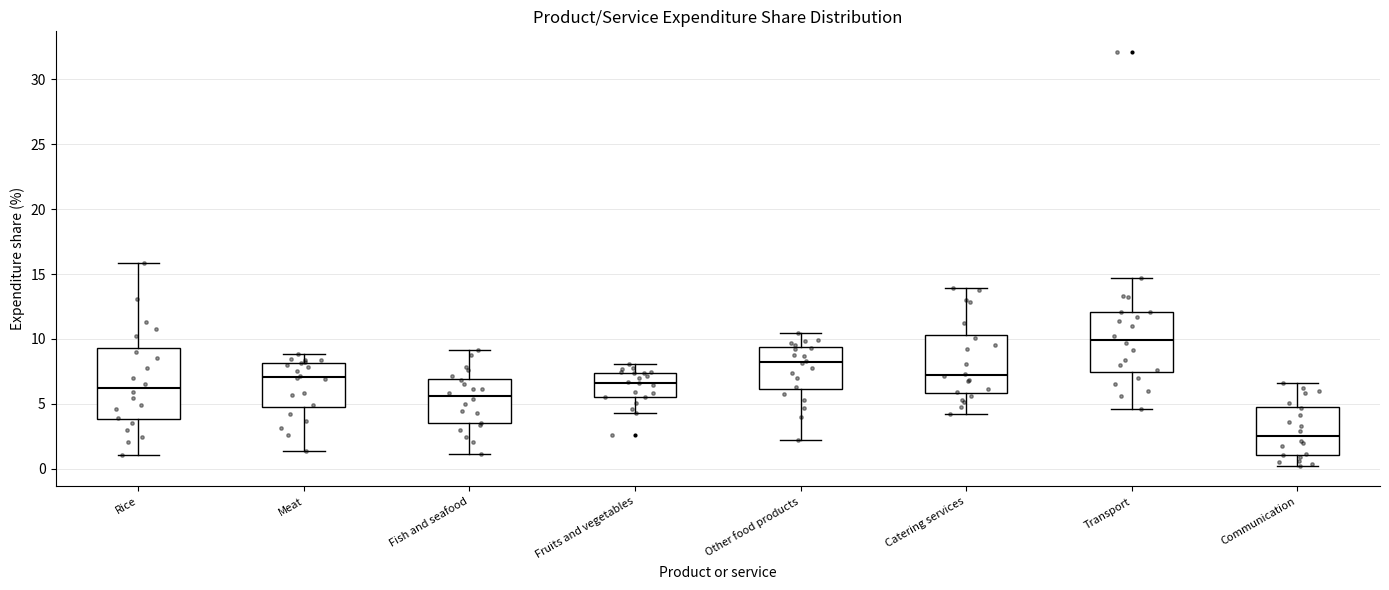

Where is the upper edge of the box for Rice on the y-axis? The values are not printed on the chart, so give them approximately, as read against the axis.

9.5